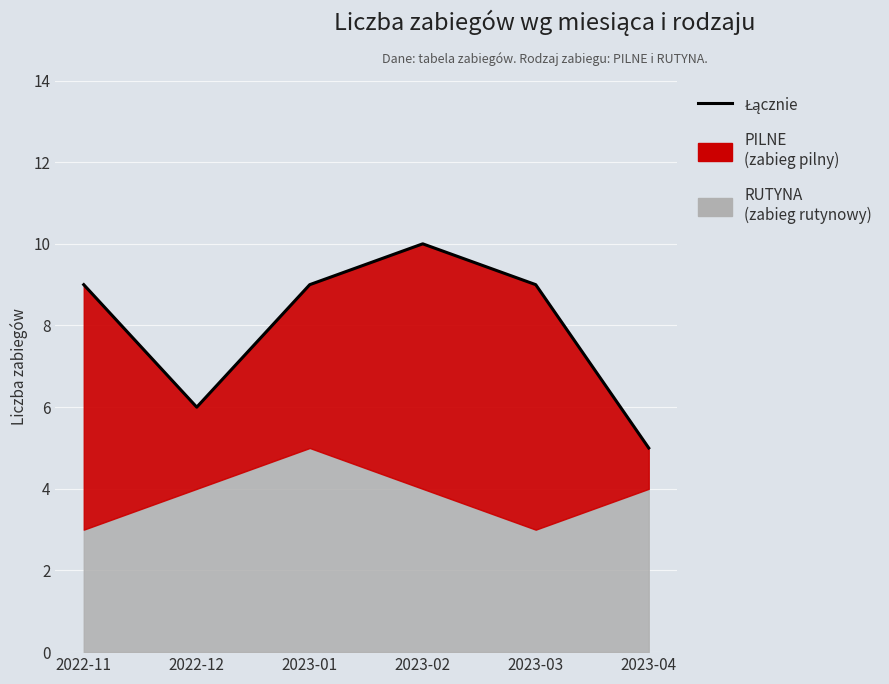

List the labels in order of value, smallest first.

2023-04, 2022-12, 2022-11, 2023-01, 2023-03, 2023-02